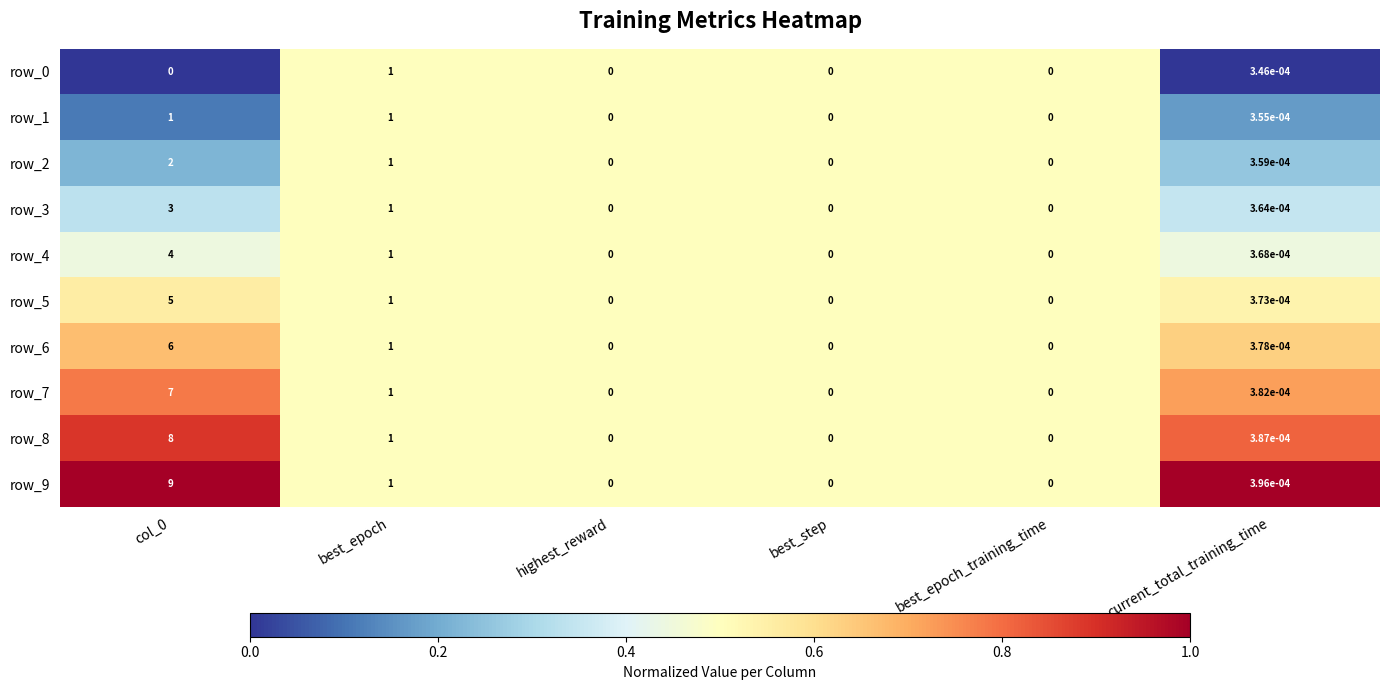

How many categories are shown in the chart?

6